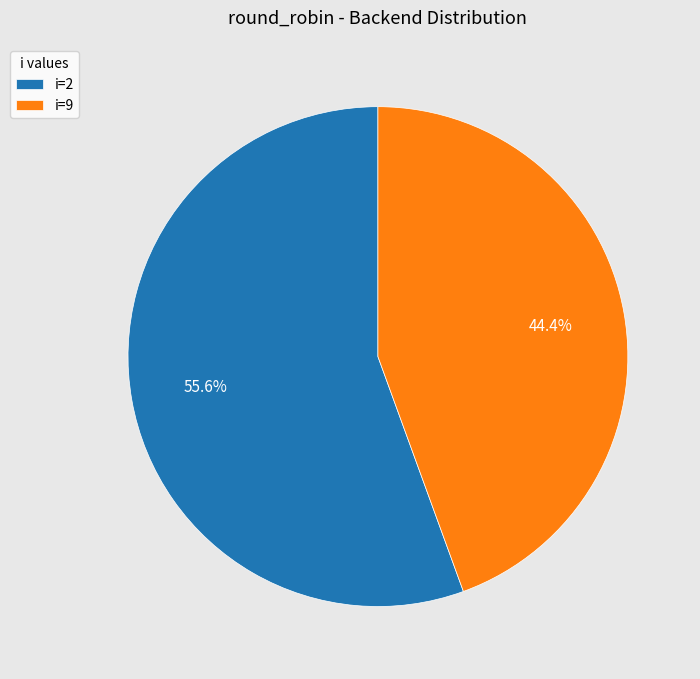

Is the sum of i=9 and i=2 greater than half?

Yes